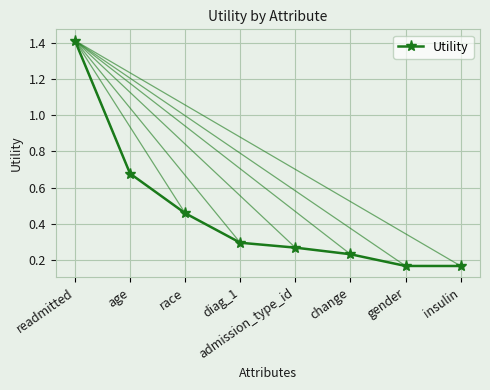

What is the difference between the maximum and minimum values?

1.2